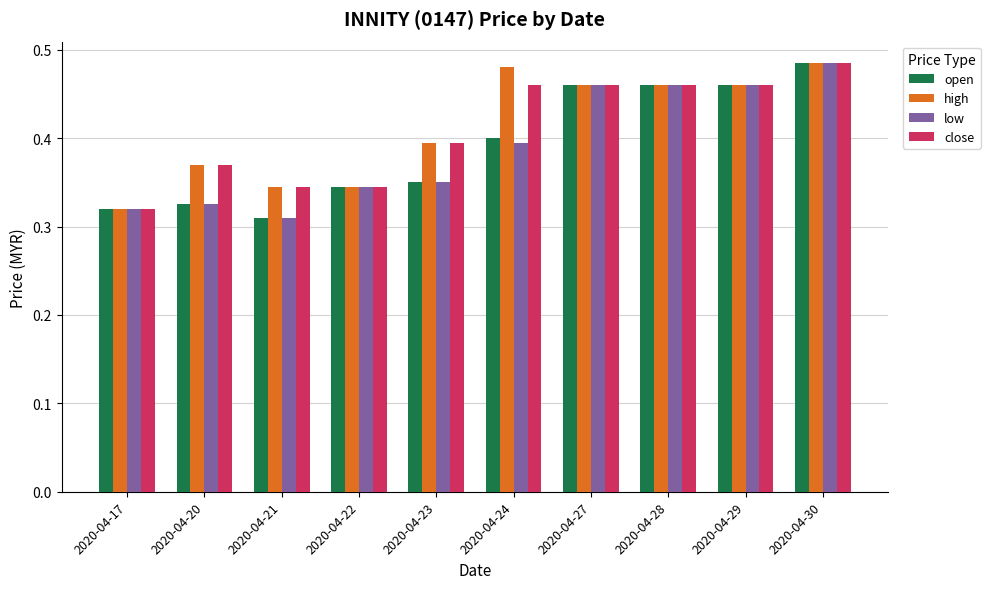

Is the value of low at 2020-04-24 greater than the value of open at 2020-04-23?

Yes